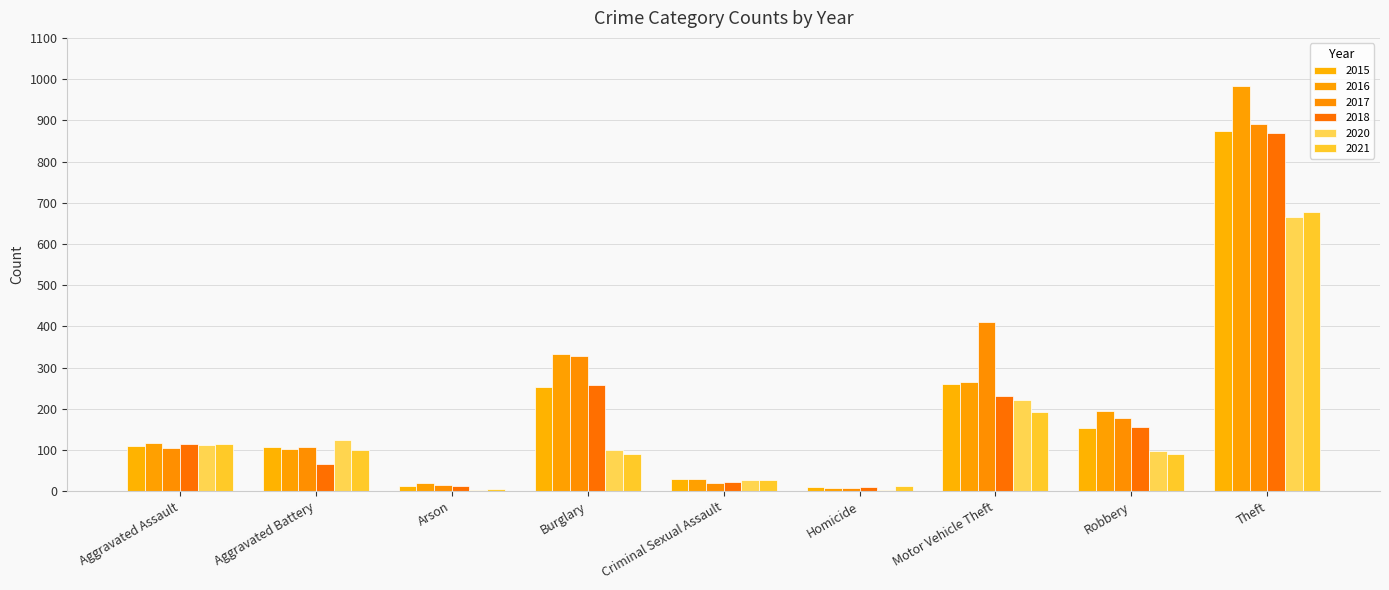

True or false: 2015 has a value of 105 at Robbery.

False